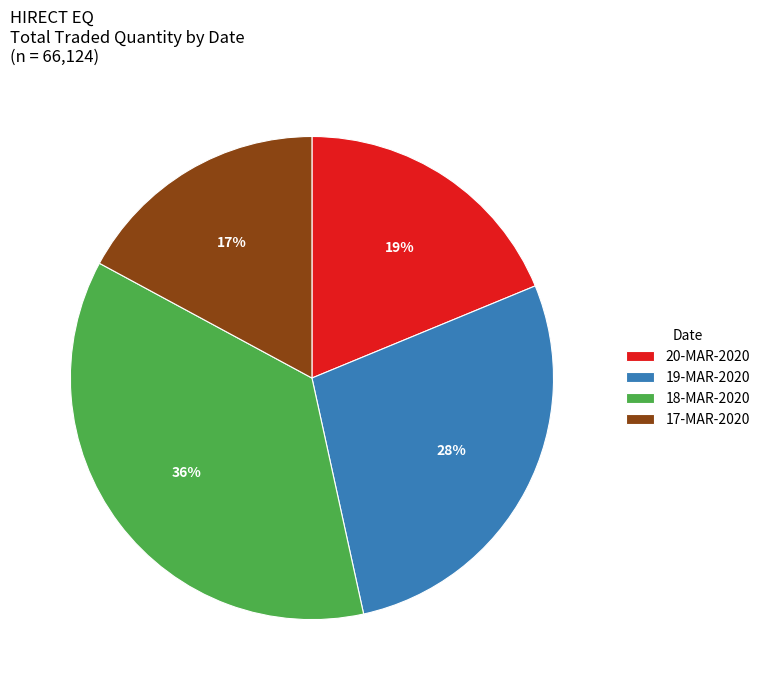

Does 18-MAR-2020 account for over 50% of the chart?

No